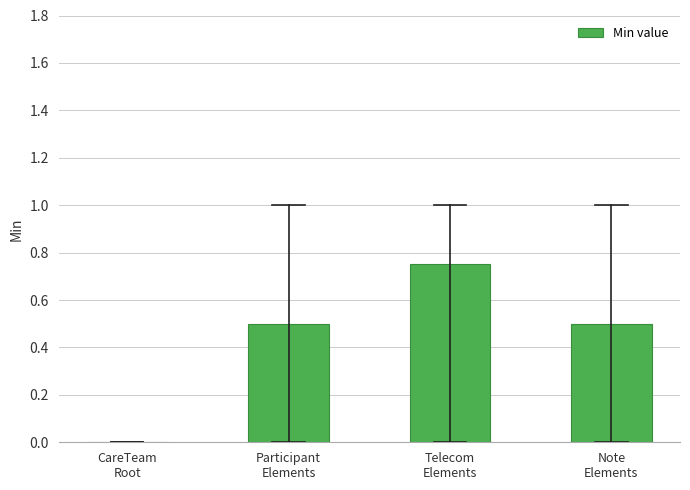

What is the sum of all values?

1.8